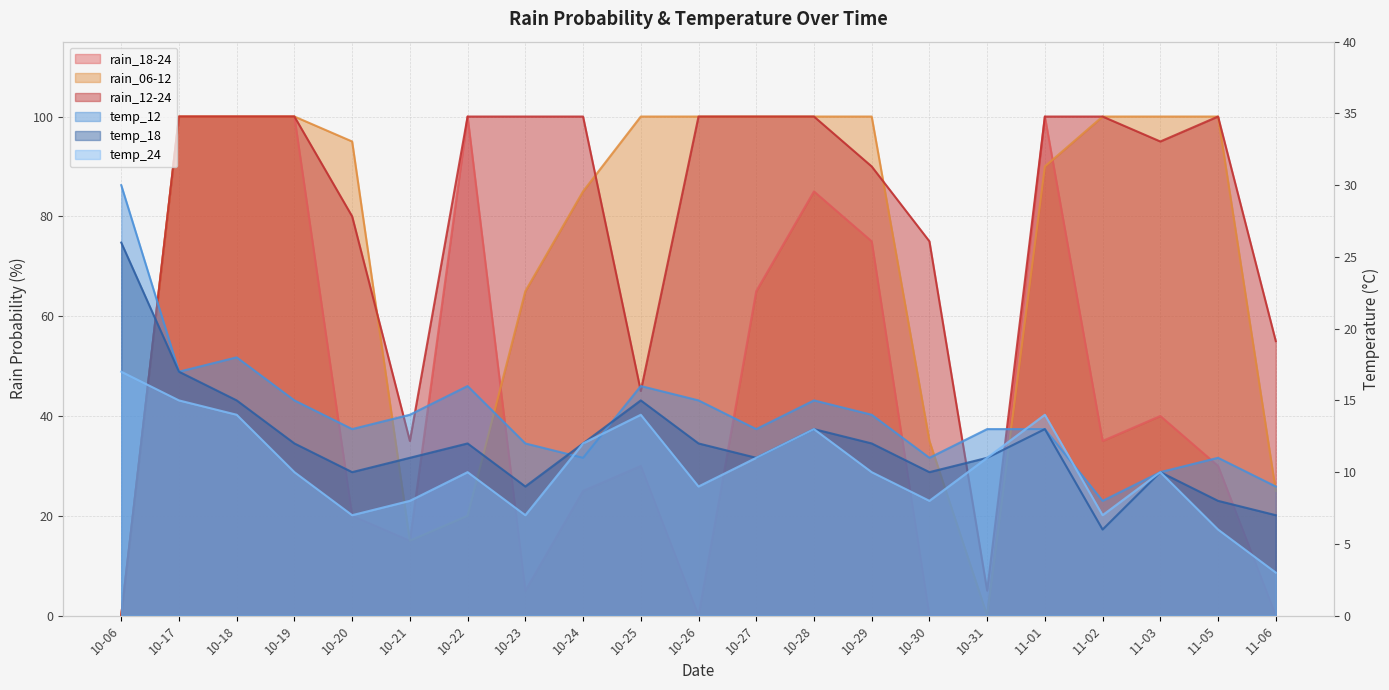

Reading left to right, transcribe all the data shown in this chart.

rain_18-24: 0	100	100	100	20	15	100	5	25	30	0	65	85	75	0	0	100	35	40	30	0
rain_06-12: 0	100	100	100	95	15	20	65	85	100	100	100	100	100	35	0	90	100	100	100	25
rain_12-24: 0	100	100	100	80	35	100	100	100	45	100	100	100	90	75	5	100	100	95	100	55
temp_12: 30	17	18	15	13	14	16	12	11	16	15	13	15	14	11	13	13	8	10	11	9
temp_18: 26	17	15	12	10	11	12	9	12	15	12	11	13	12	10	11	13	6	10	8	7
temp_24: 17	15	14	10	7	8	10	7	12	14	9	11	13	10	8	11	14	7	10	6	3